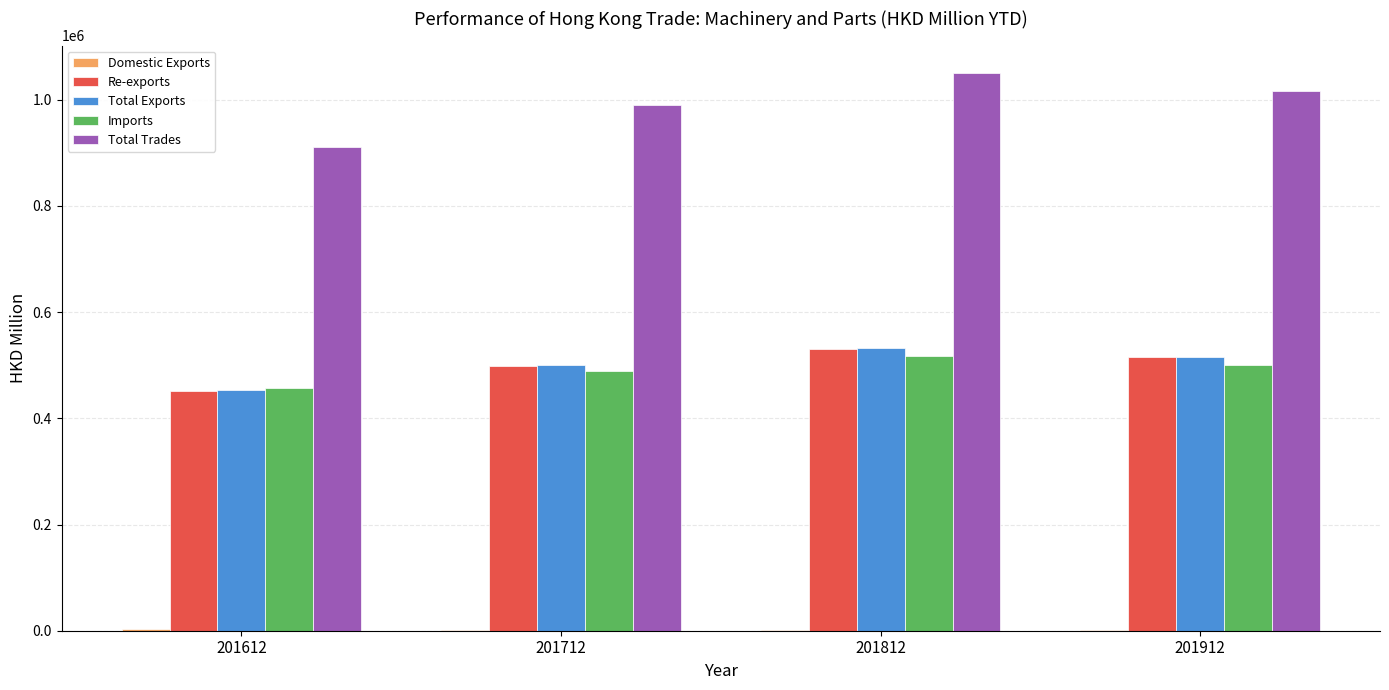

The value of Re-exports at 201612 is 450903.5. True or false?

True